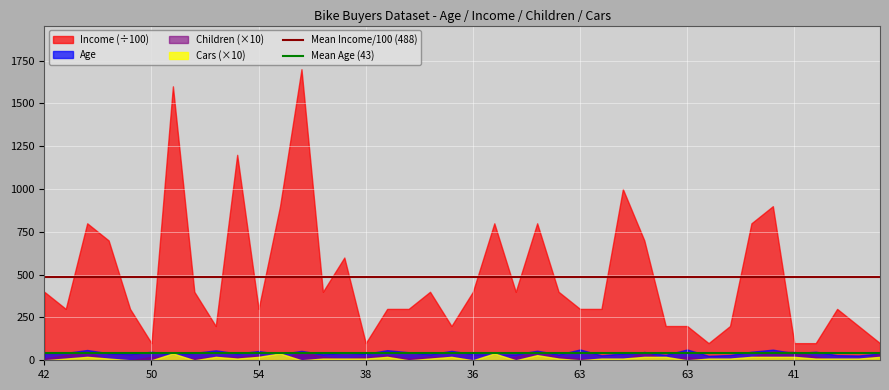

The Mean Income/100 (488) series shows 487.5 at 42. True or false?

True